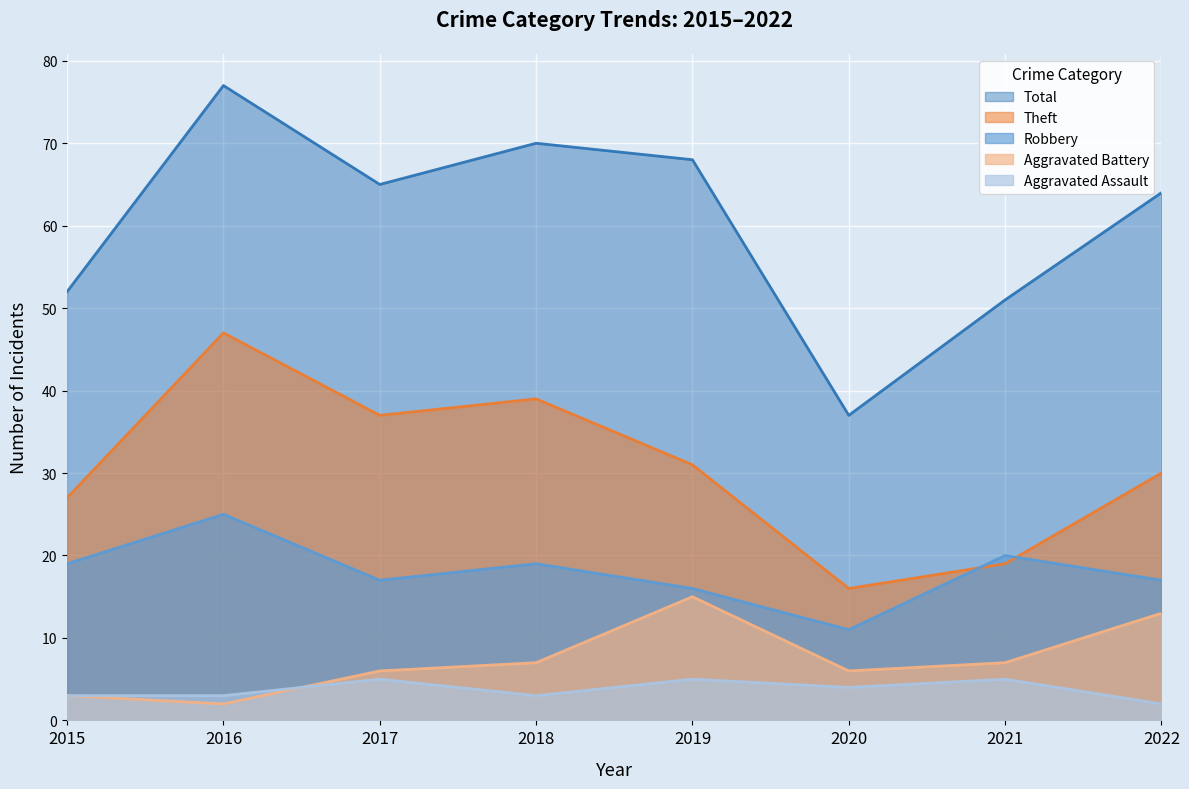

Rank the categories by Total value from lowest to highest.

2020, 2021, 2015, 2022, 2017, 2019, 2018, 2016